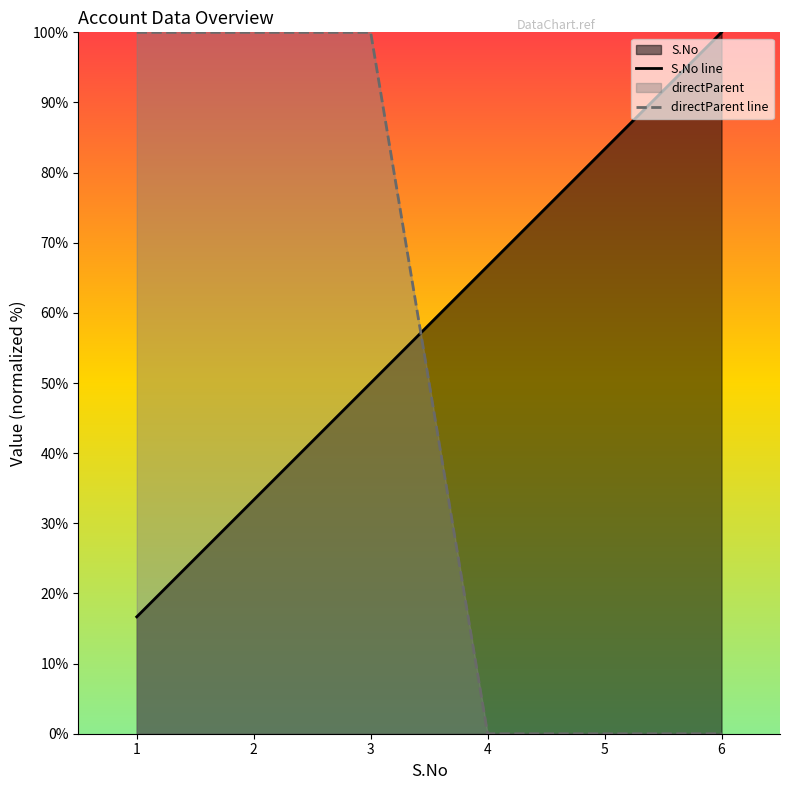

What is the spread (max minus min) of values at 6?

100.0